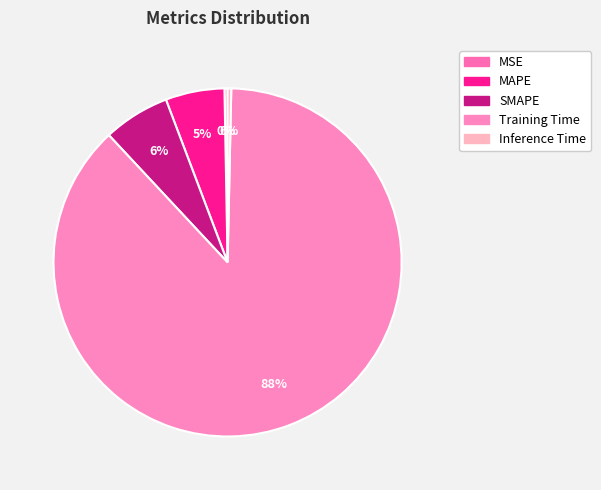

What is the change in value from MSE to SMAPE?

+0.2